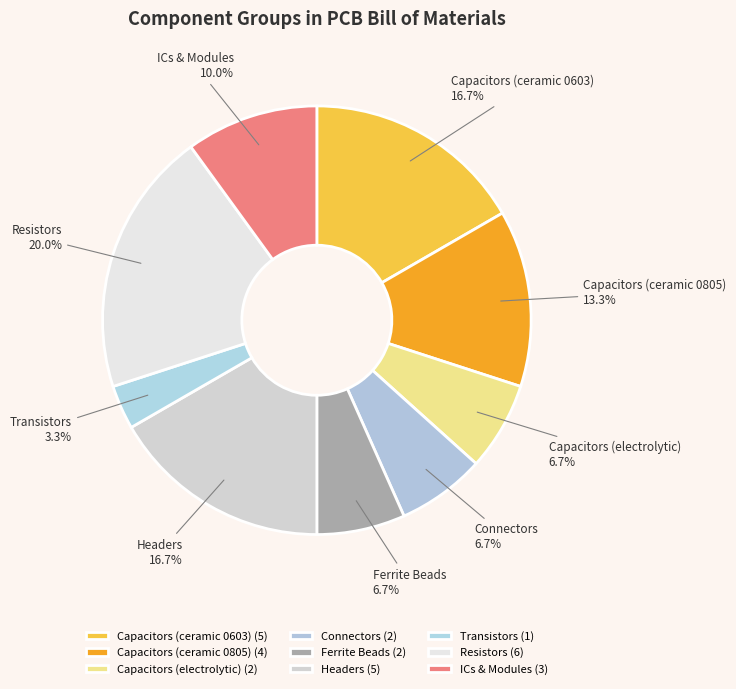

Does any single category account for the majority?

No